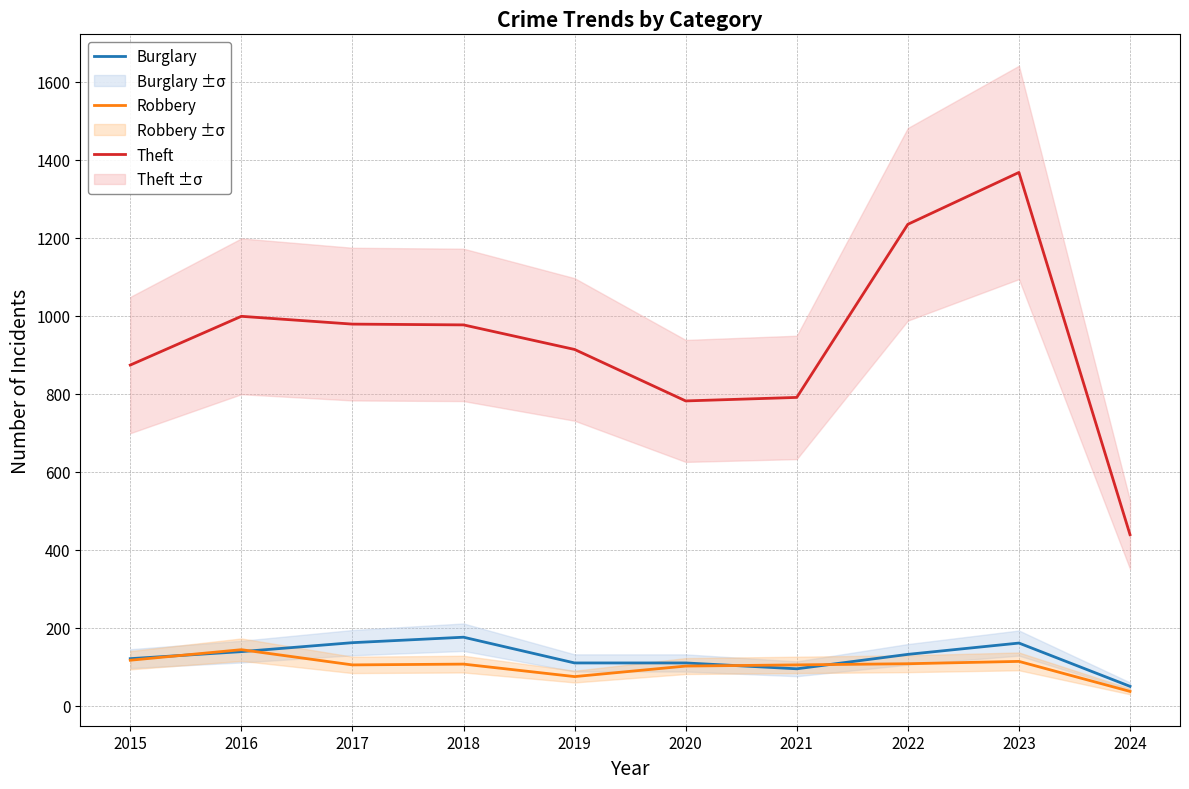

Reading right to left, list all the values displayed in this chart.

Burglary: 2024=50	2023=161	2022=132	2021=95	2020=110	2019=110	2018=176	2017=162	2016=139	2015=121
Robbery: 2024=37	2023=114	2022=108	2021=105	2020=102	2019=75	2018=107	2017=105	2016=144	2015=117
Theft: 2024=439	2023=1368	2022=1235	2021=791	2020=782	2019=914	2018=977	2017=979	2016=999	2015=874